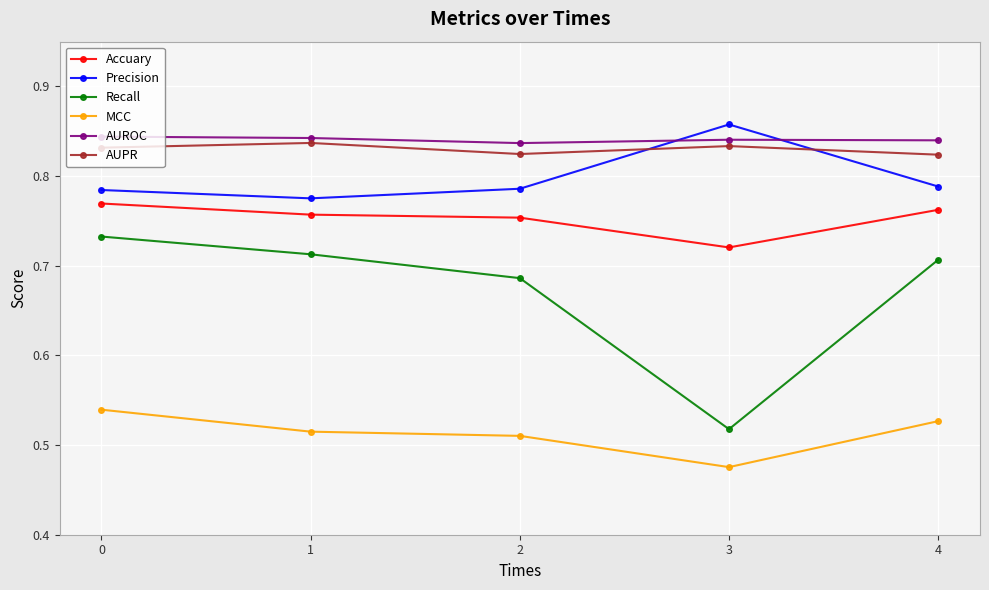

Which category has the highest value across all series?

3